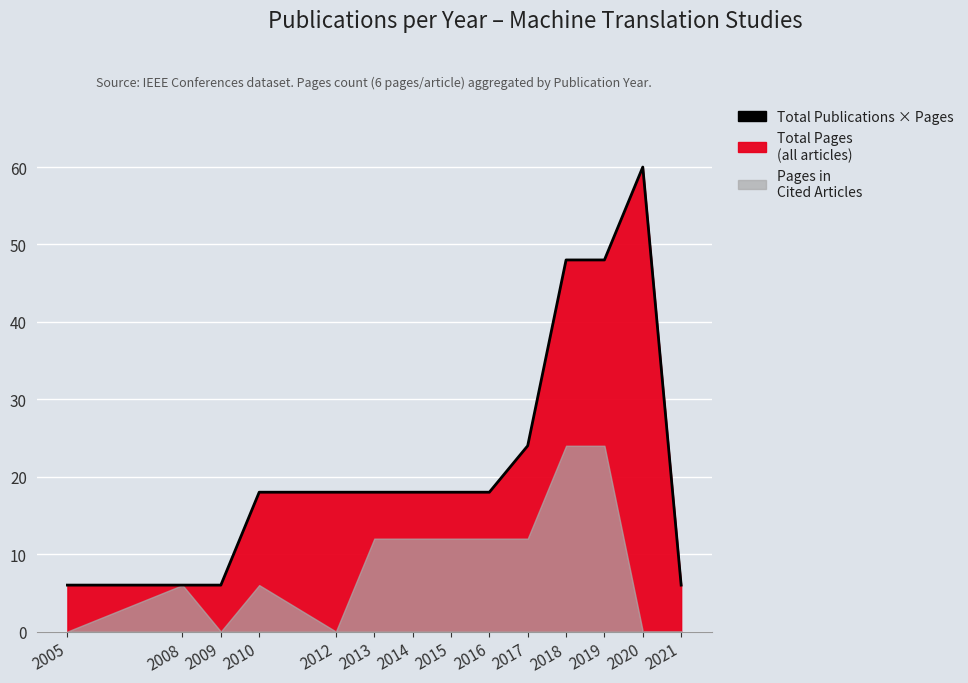

What is the ratio of the value at 2017 to the value at 2009?

4.0